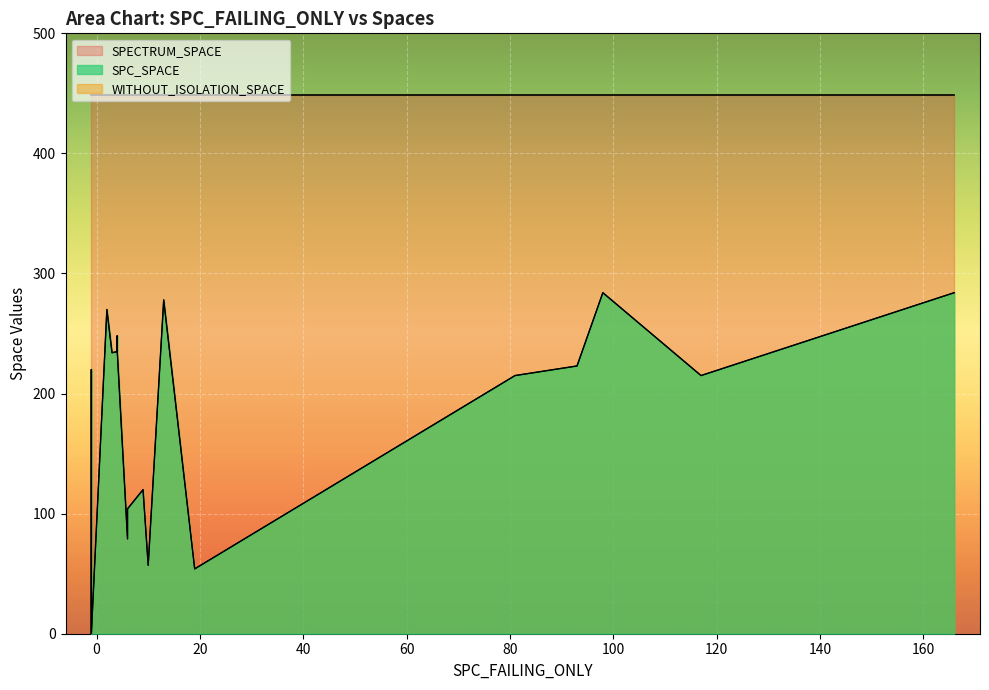

At which label is WITHOUT_ISOLATION_SPACE closest to 142?

31